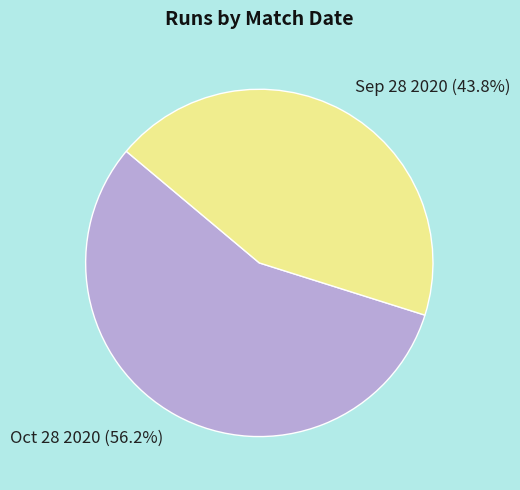

Rank the categories by value from highest to lowest.

Oct 28 2020, Sep 28 2020